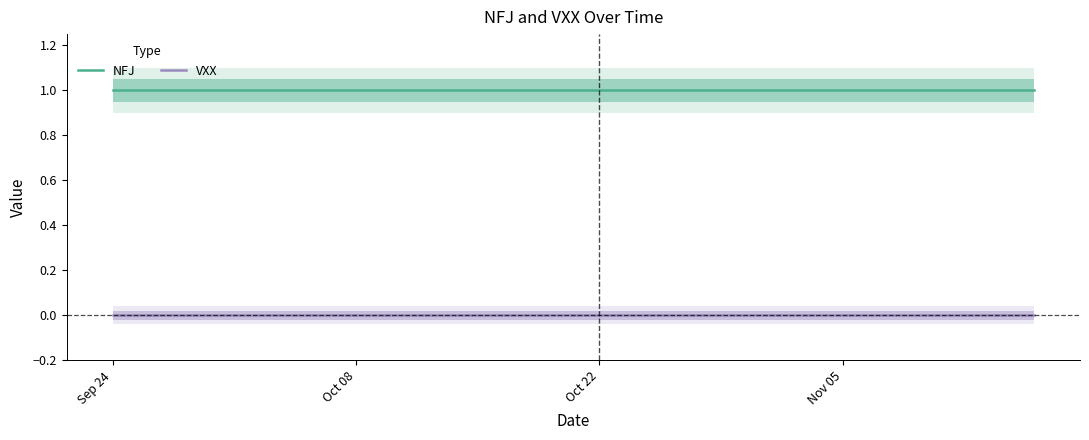

True or false: VXX and NFJ intersect in this chart.

False